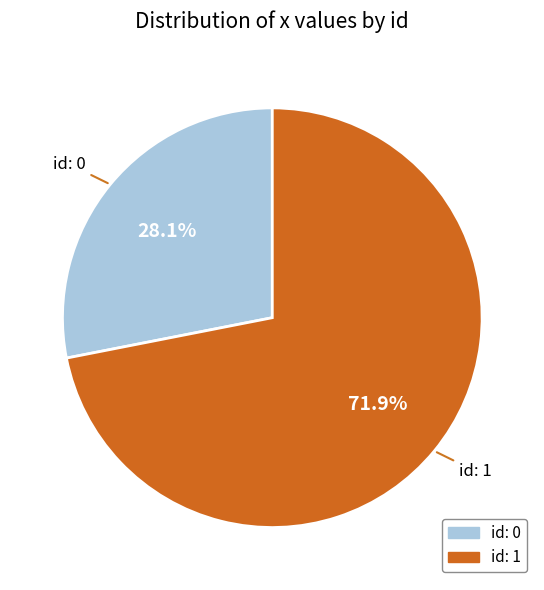

How many slices are in this pie chart?

2